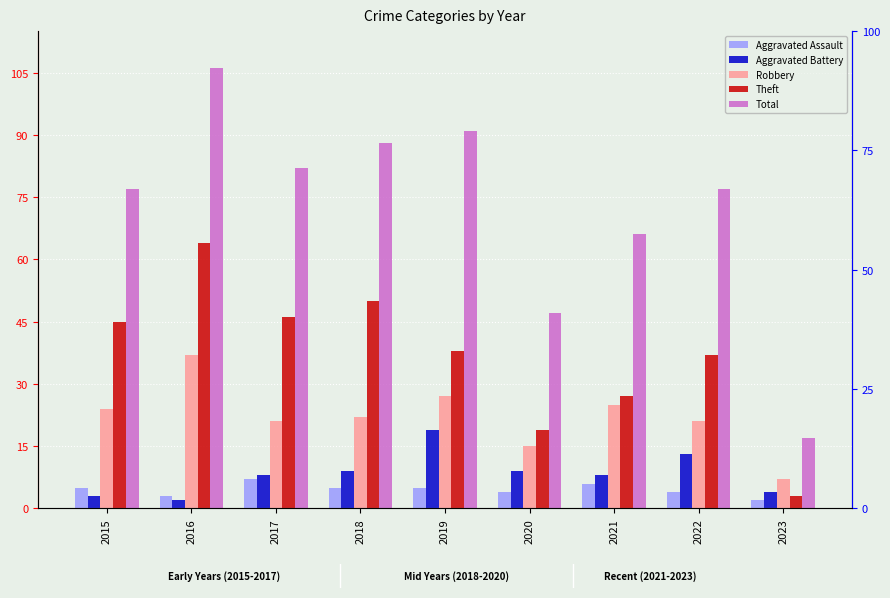

Which series has the largest range (max minus min)?

Total